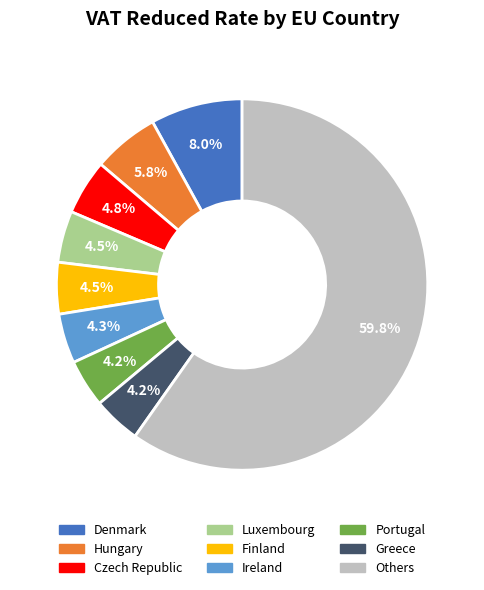

Which slice is the largest?

Others